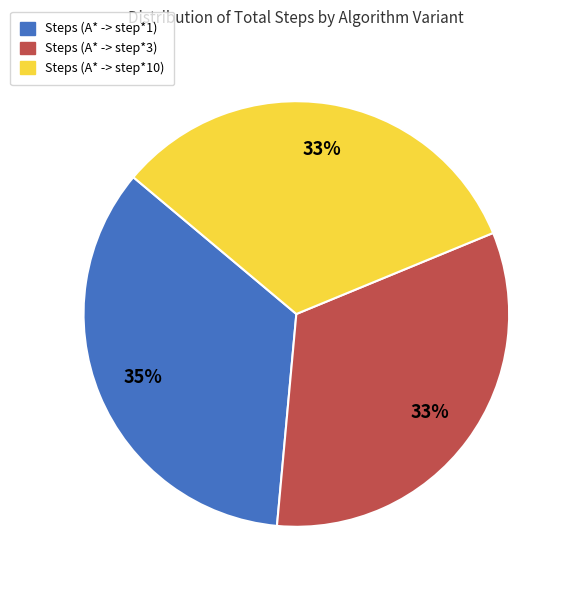

How many slices are in this pie chart?

3